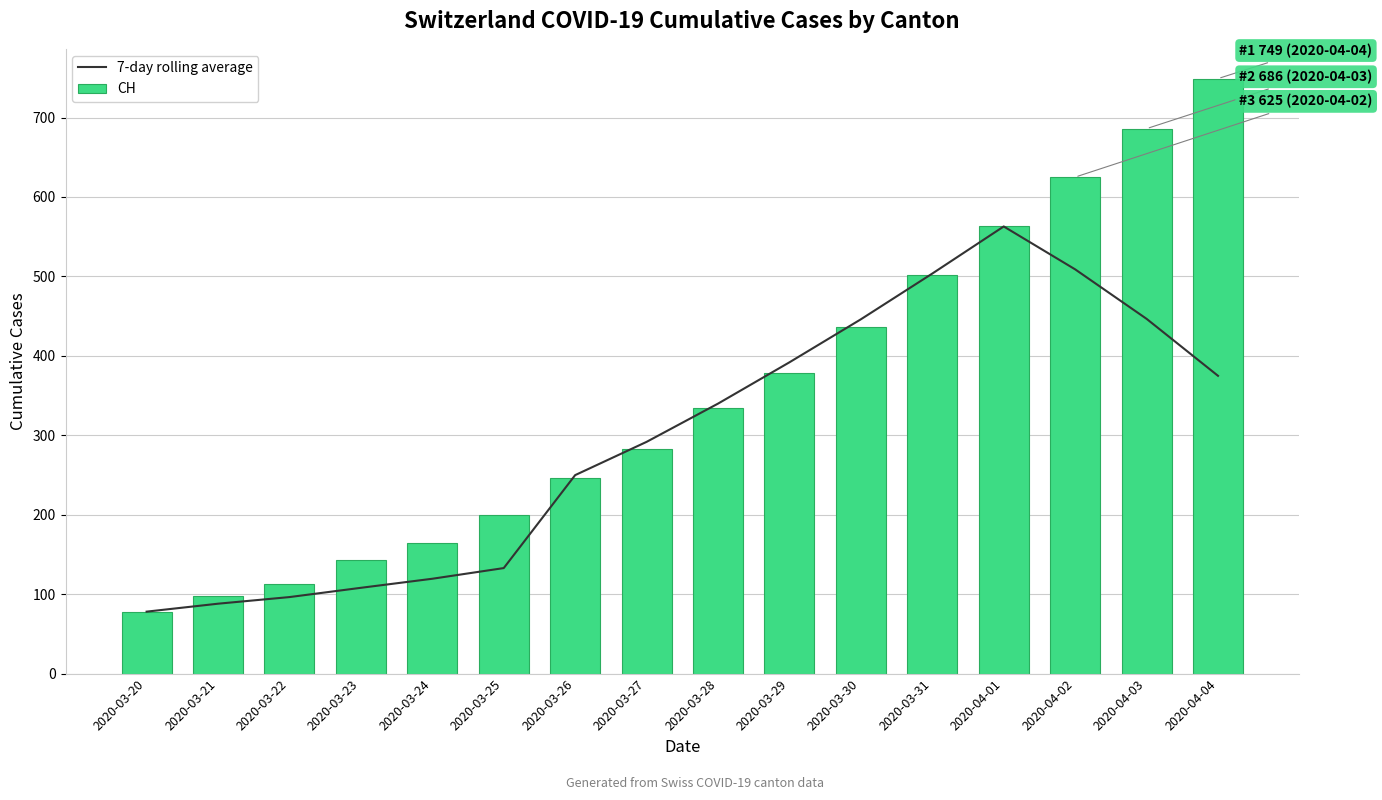

Rank the series by their average value, from lowest to highest.

7-day rolling average, CH